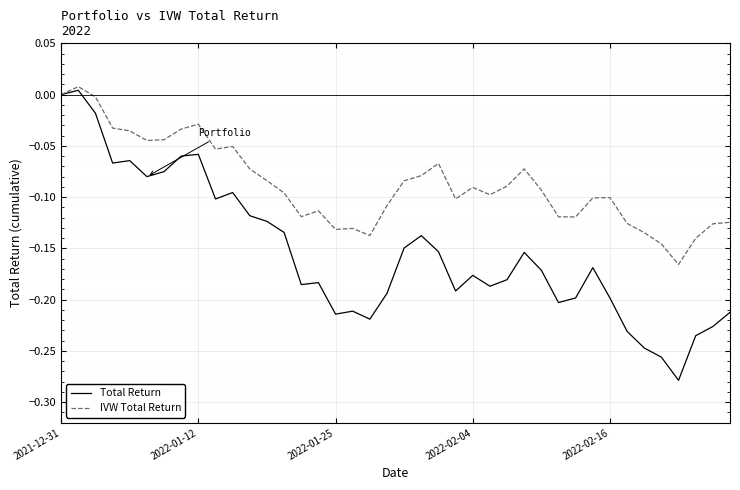

How many distinct data groups are displayed?

2